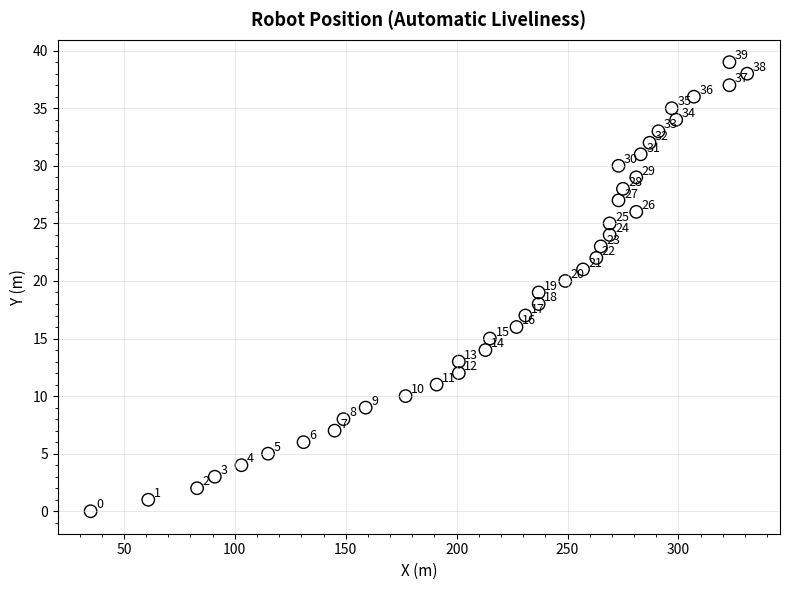

What is the range of Y values (max minus min)?

39